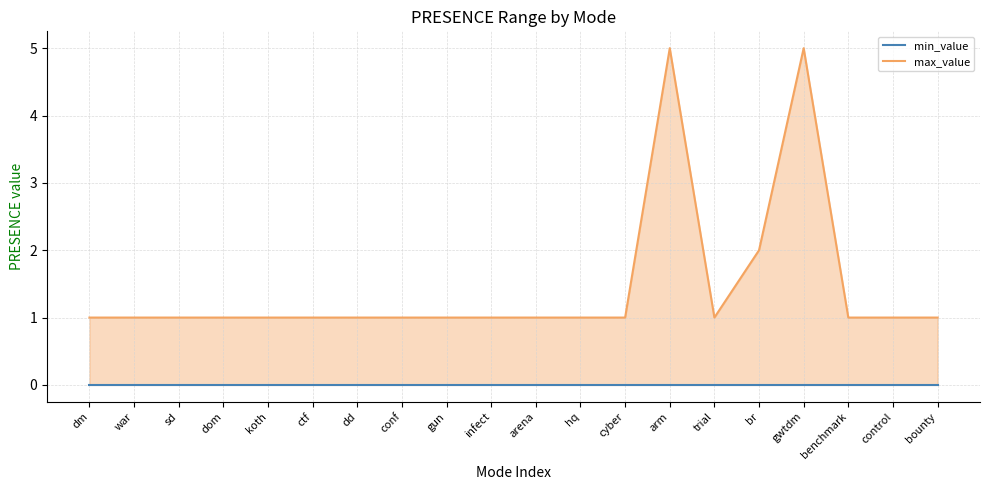

Reading right to left, transcribe all the data shown in this chart.

bounty=1	control=1	benchmark=1	gwtdm=5	br=2	trial=1	arm=5	cyber=1	hq=1	arena=1	infect=1	gun=1	conf=1	dd=1	ctf=1	koth=1	dom=1	sd=1	war=1	dm=1